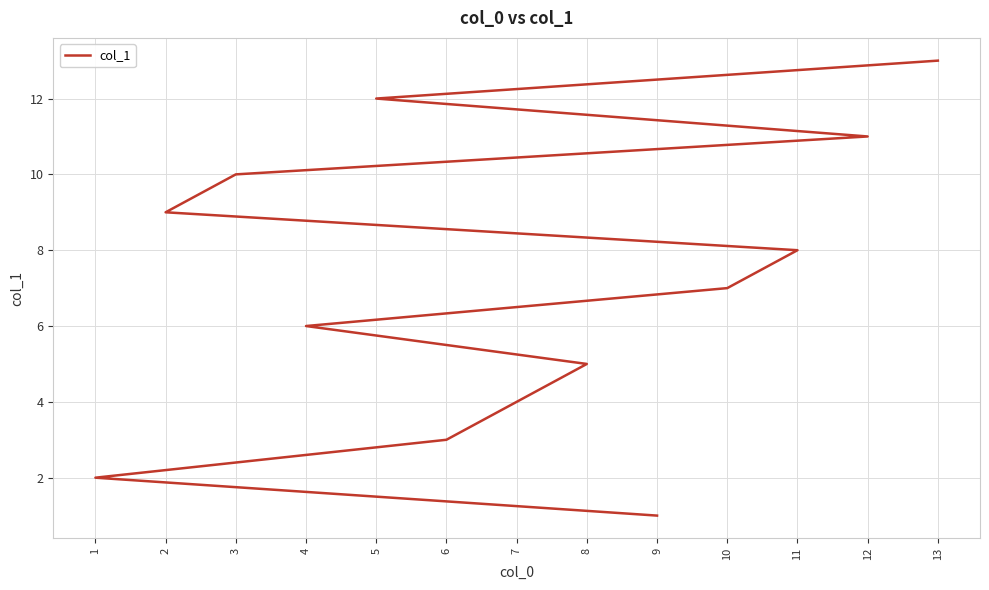

What is the label of the 9th point from the left?

2